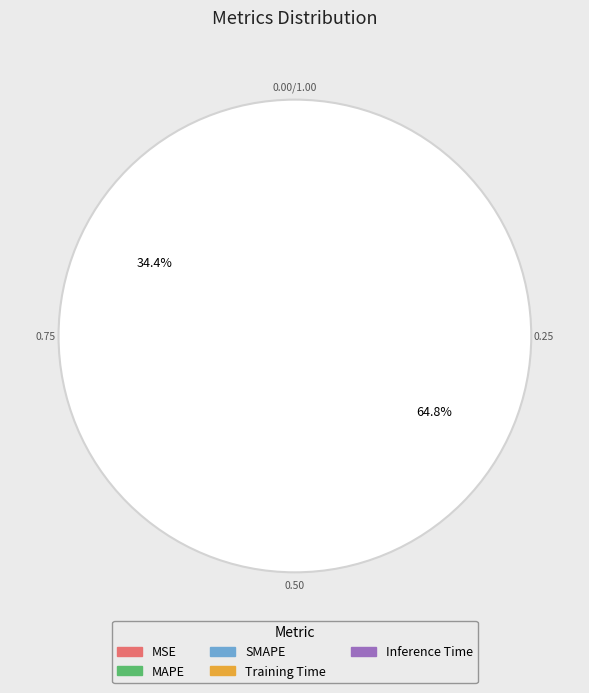

What is the change in value from SMAPE to Training Time?

-175.5